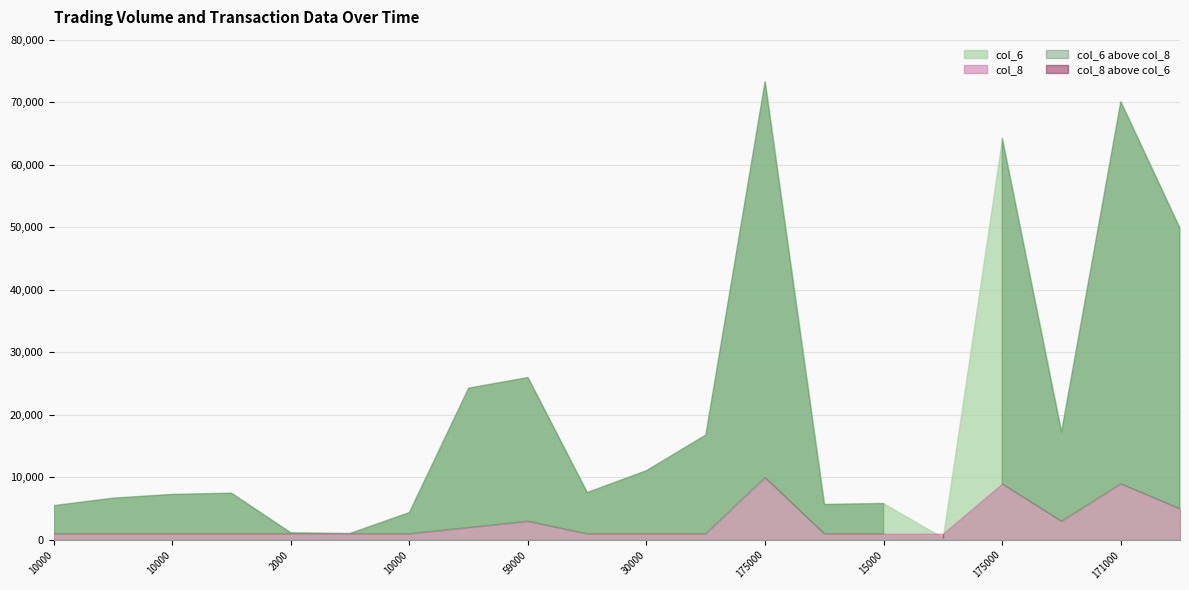

The value of col_6 at 15000 is 5850. True or false?

True